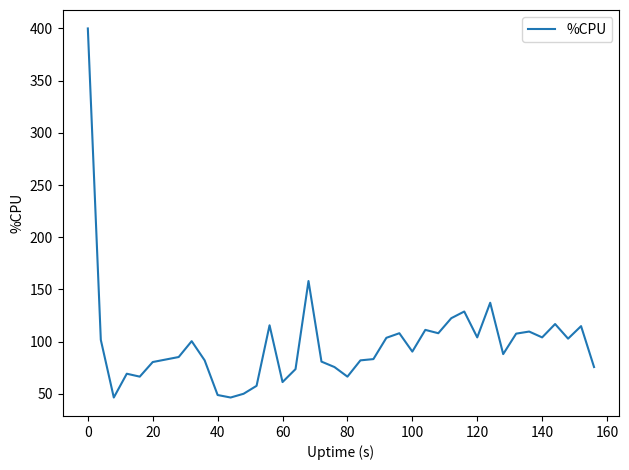

What is the greatest value displayed?

400.0